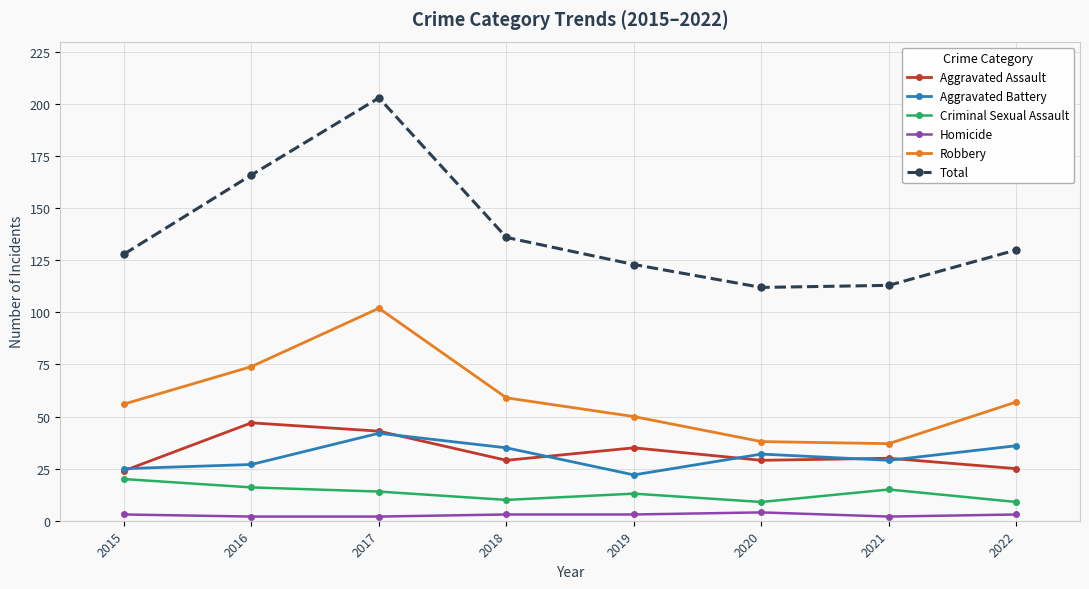

In Criminal Sexual Assault, how many points are lower than both neighbors (excluding endpoints)?

2